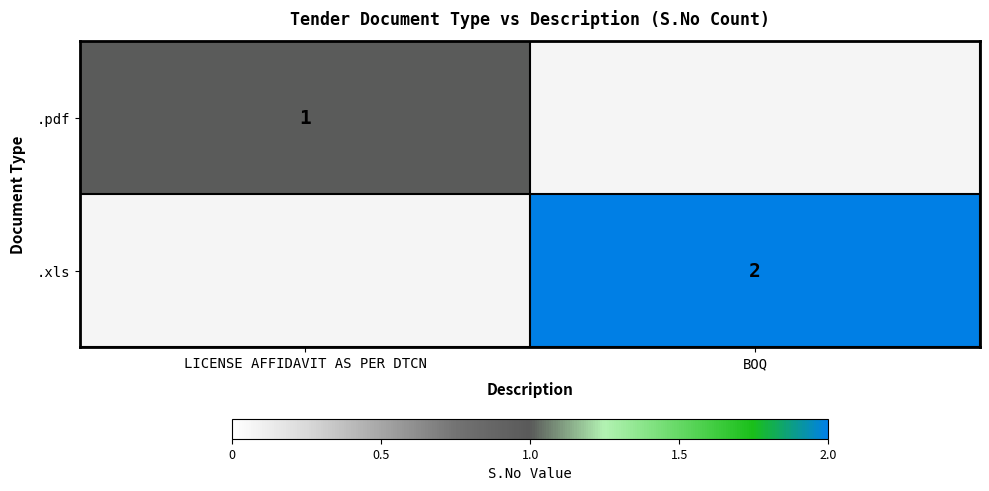

List the series in order of their peak value, lowest first.

.pdf, .xls